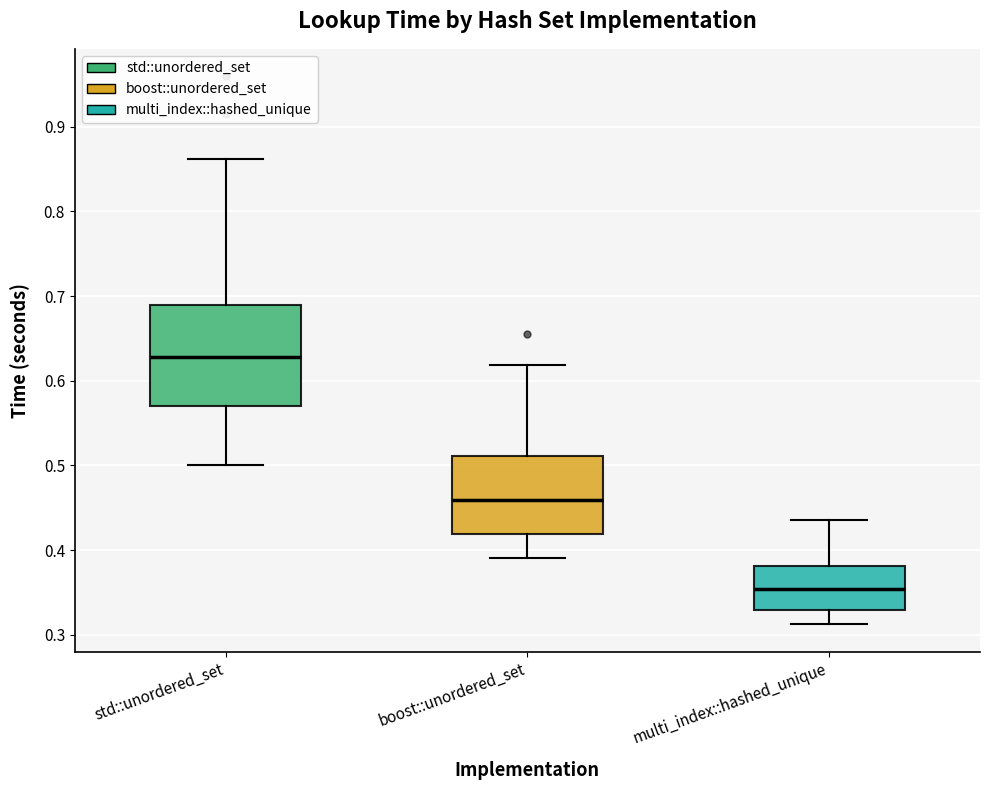

Where does the upper whisker of the box for multi_index::hashed_unique end on the y-axis? The values are not printed on the chart, so give them approximately, as read against the axis.

0.44